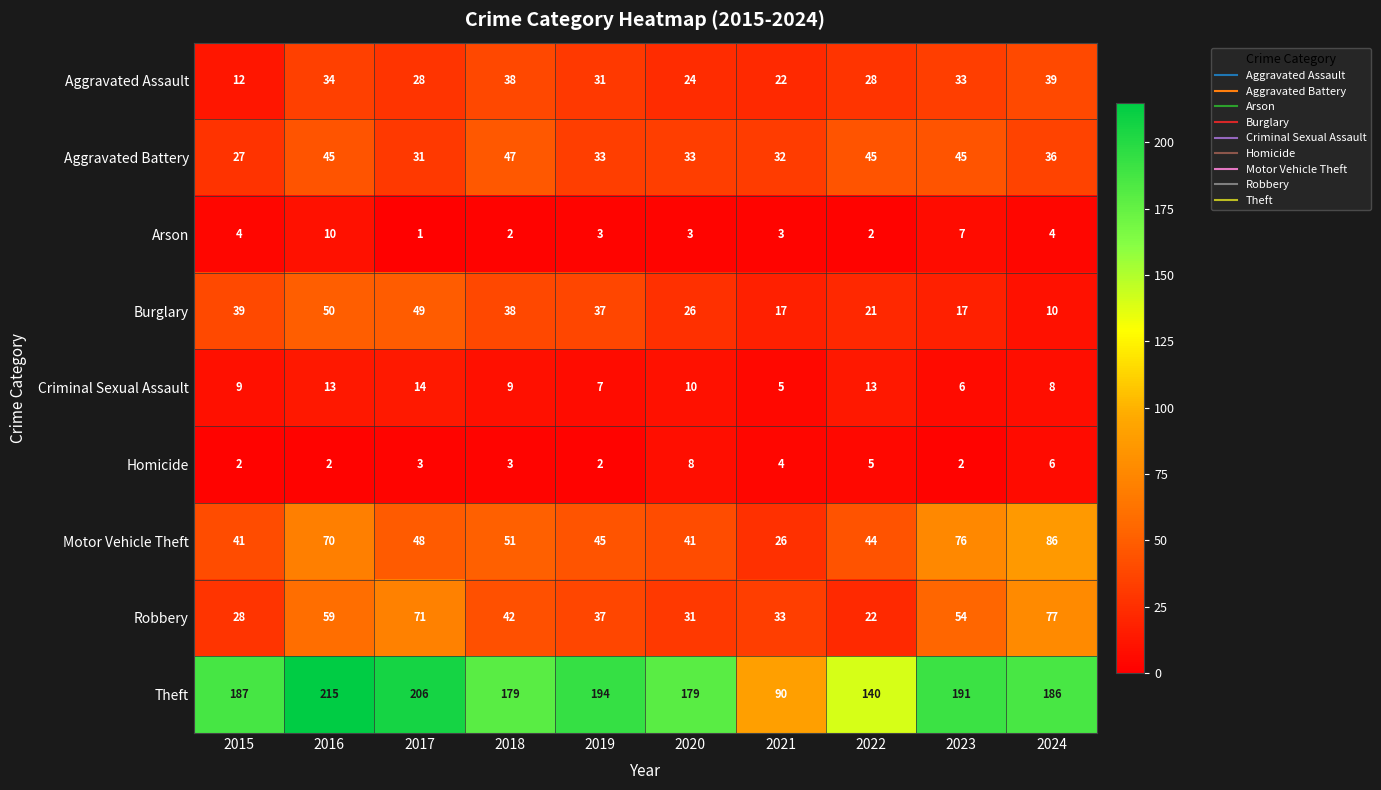

What is the approximate value of Theft at 2024?

186